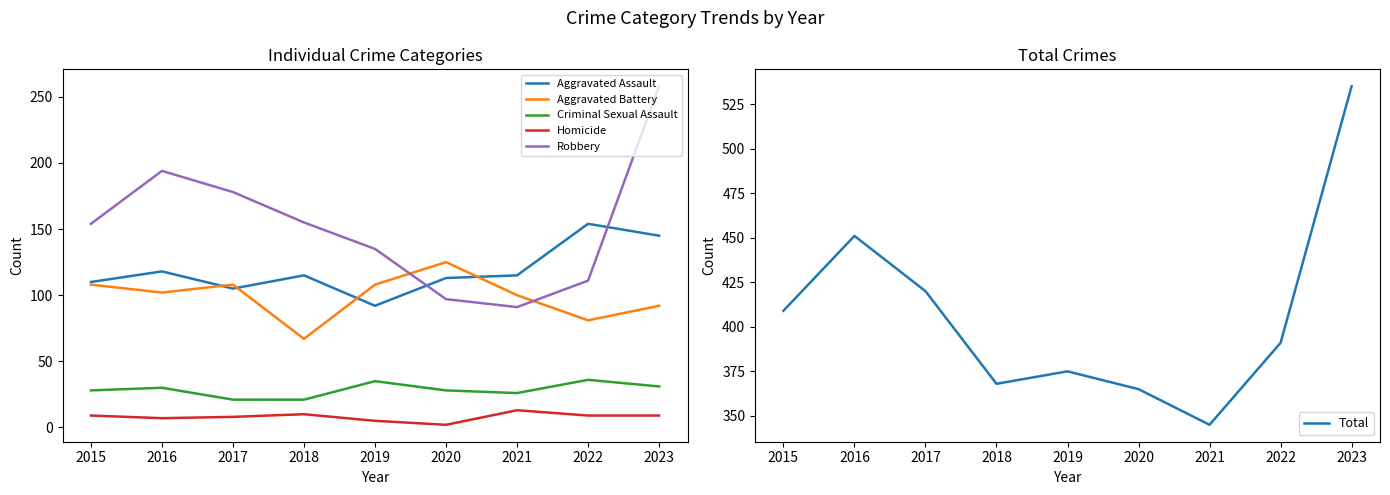

At which category is the sum across all series the highest?

2023